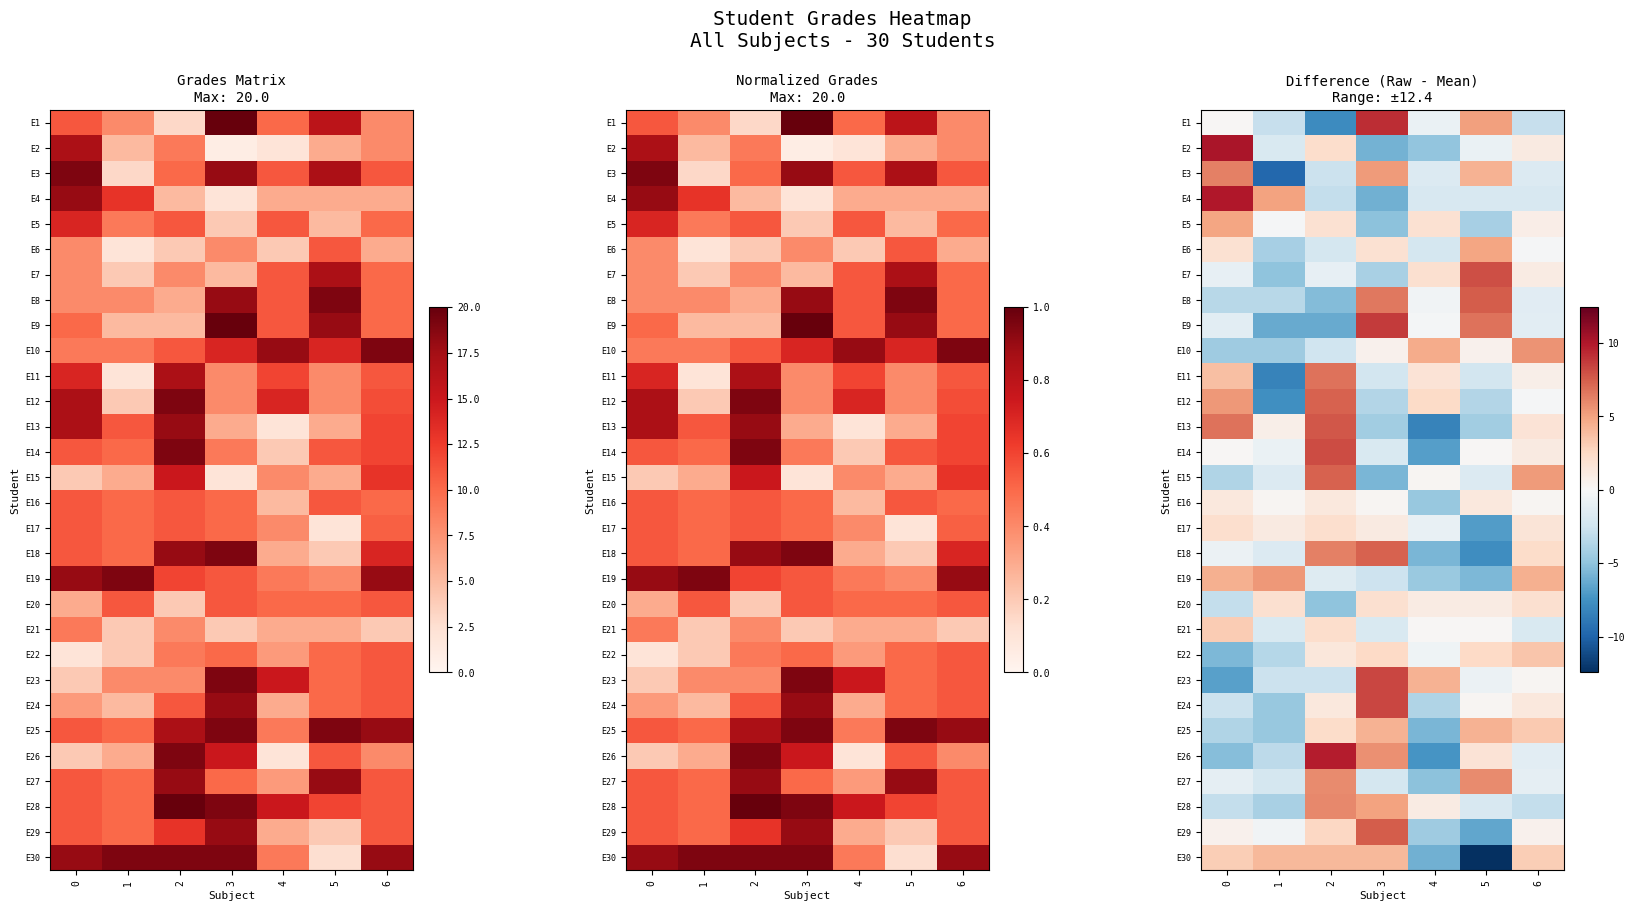

At which category is the sum across all series the highest?

2